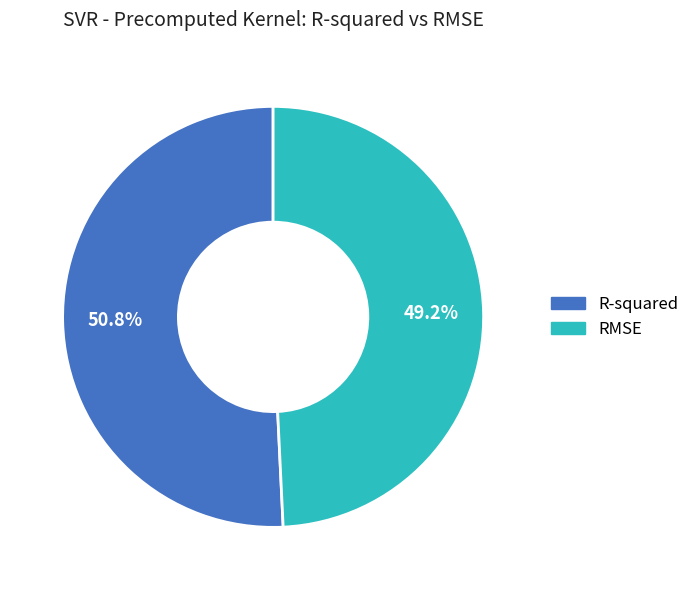

To the nearest percent, what portion does R-squared represent?

51%